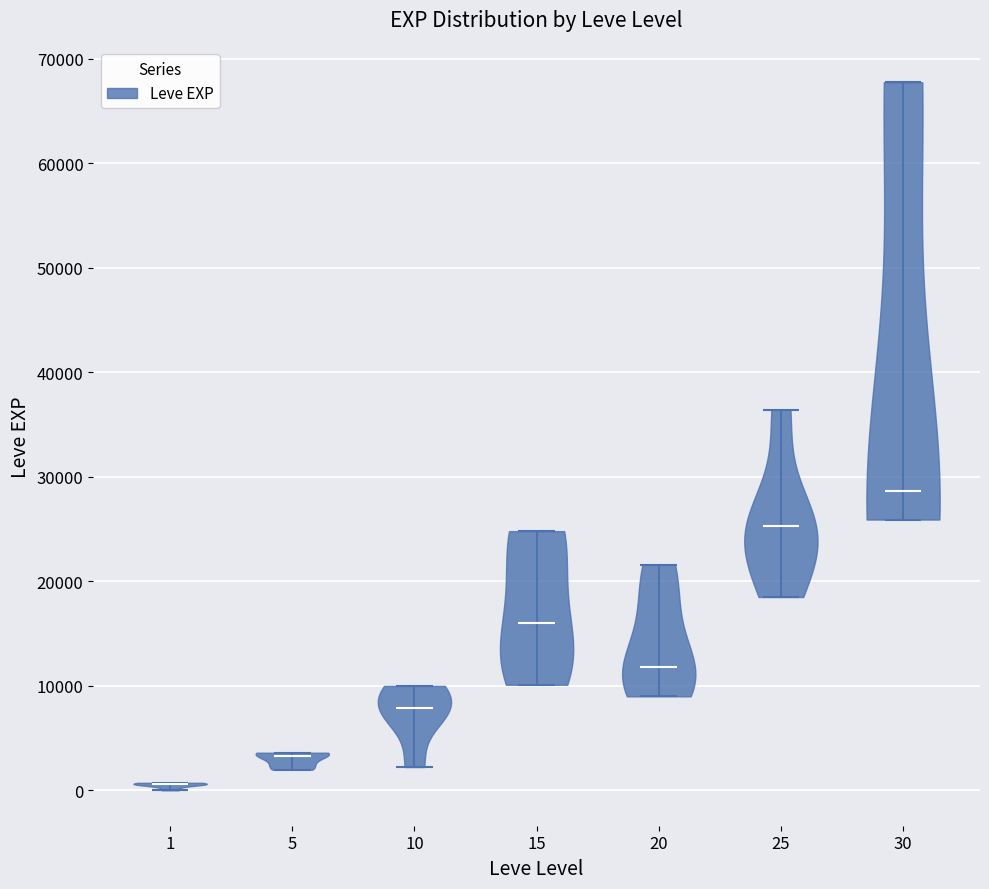

Reading left to right, read every violin against the y-axis: where its median line is, and the lowest and highest points it reaches. The values are not printed on the chart, so give them approximately, as read against the axis.

1: median line 1000, lowest point 0, highest point 1000
5: median line 3000, lowest point 2000, highest point 4000
10: median line 8000, lowest point 2000, highest point 10000
15: median line 16000, lowest point 10000, highest point 25000
20: median line 12000, lowest point 9000, highest point 22000
25: median line 25000, lowest point 18000, highest point 36000
30: median line 29000, lowest point 26000, highest point 68000